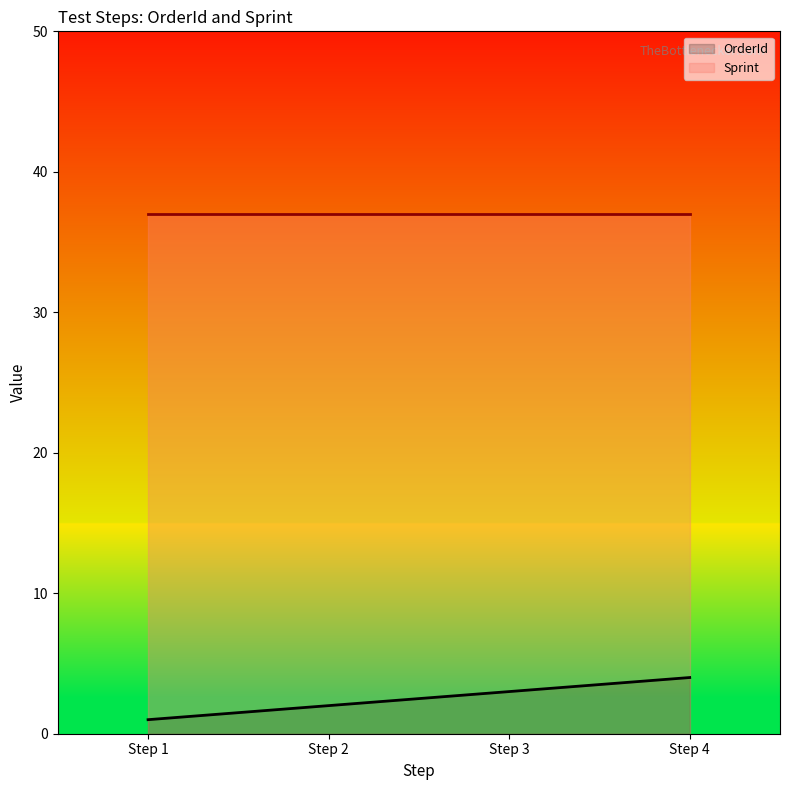

What is the minimum value shown in the chart?

1